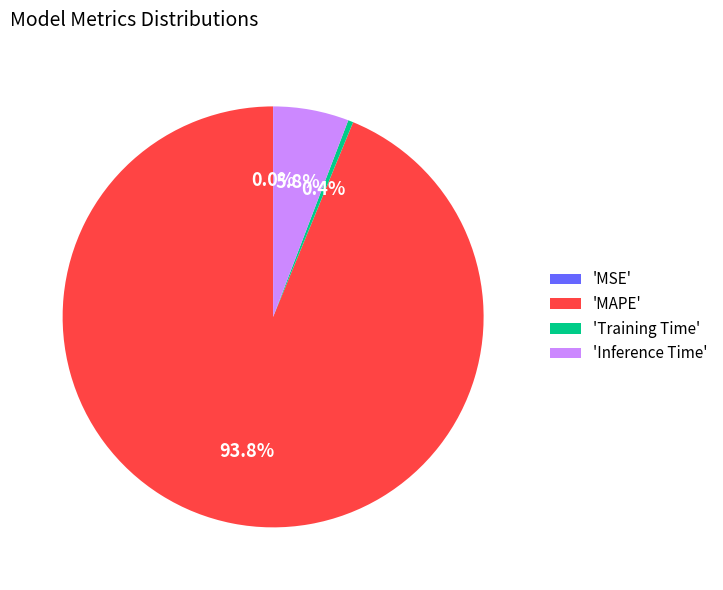

Which slice is the largest?

'MAPE'